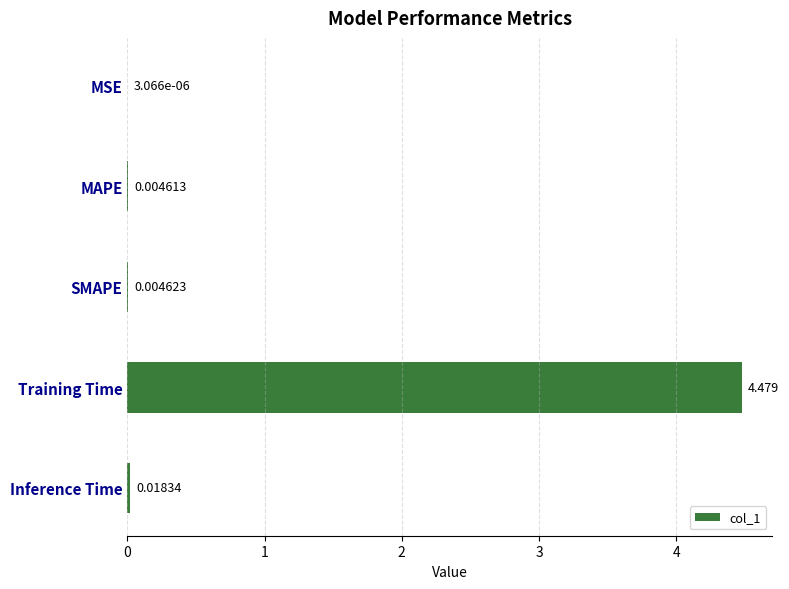

Between Training Time and MAPE, which is larger?

Training Time